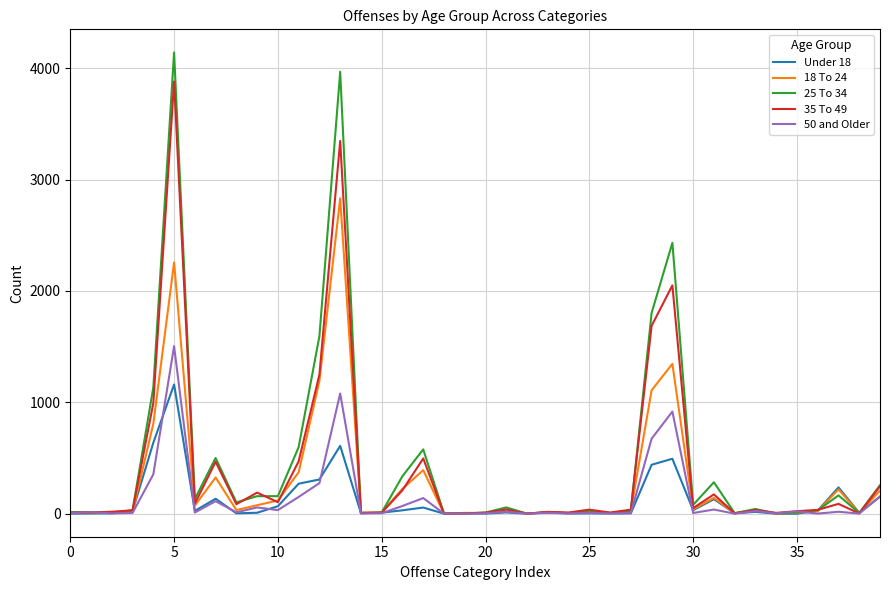

Which series has the widest spread of values?

25 To 34